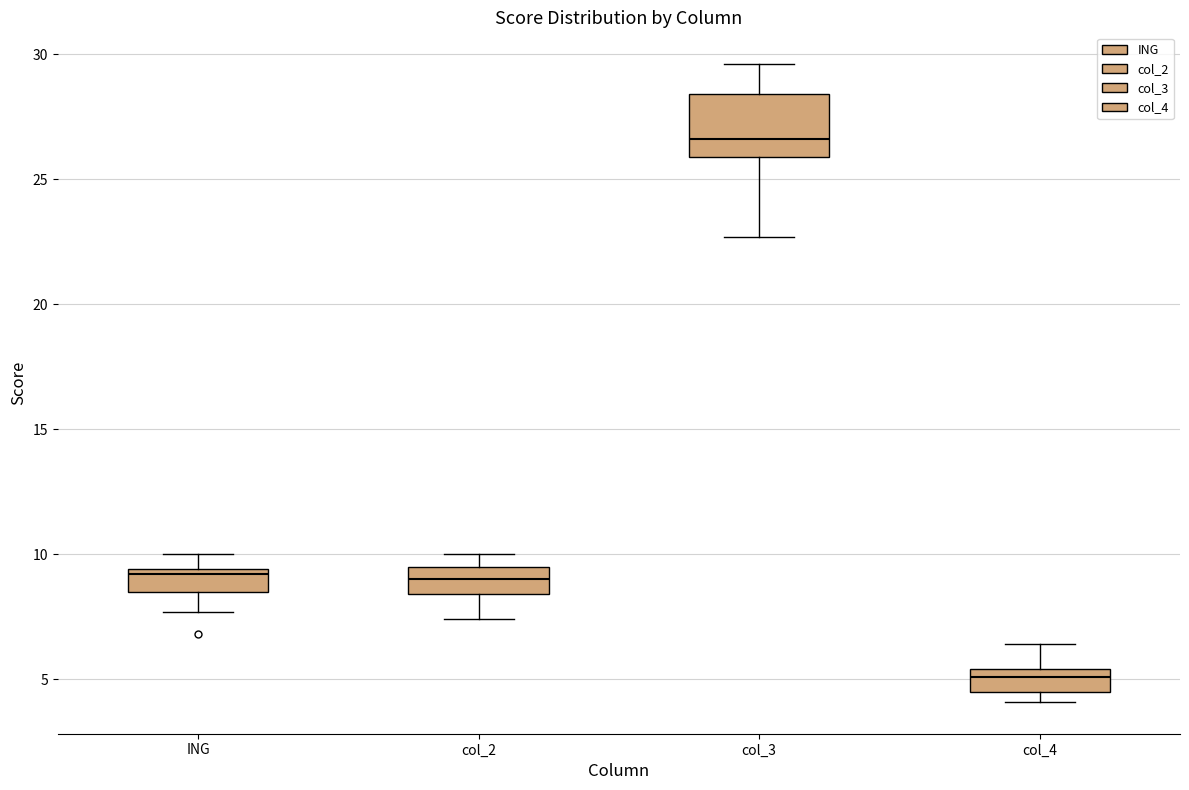

Which box's median line is the highest?

col_3